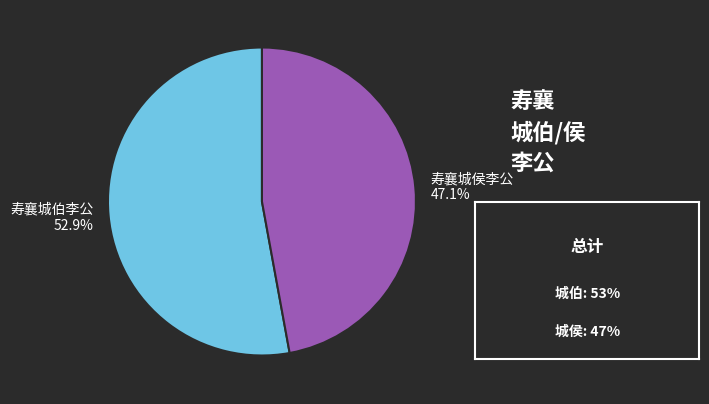

Is the sum of 寿襄城侯李公 and 寿襄城伯李公 greater than half?

Yes